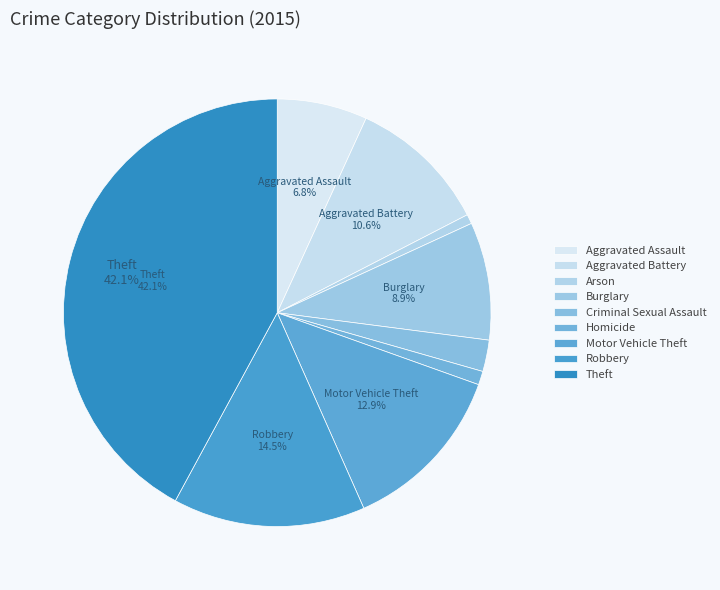

True or false: Theft accounts for 42% of the total.

True